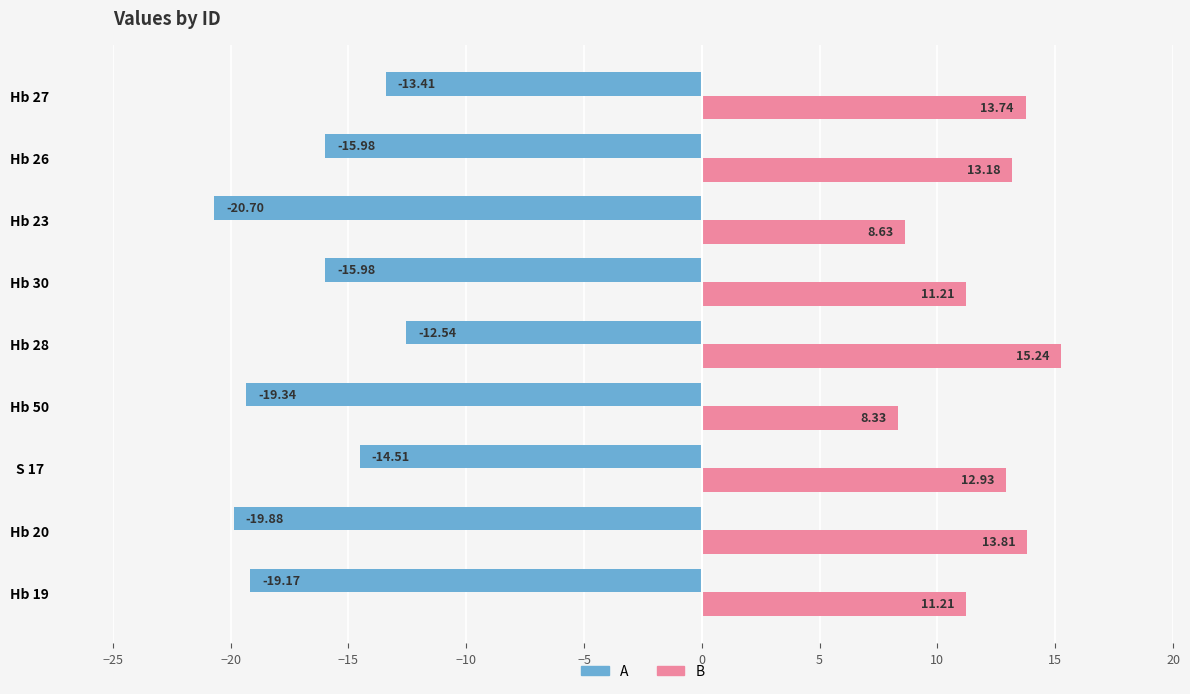

What is the sum of all B values?

108.3